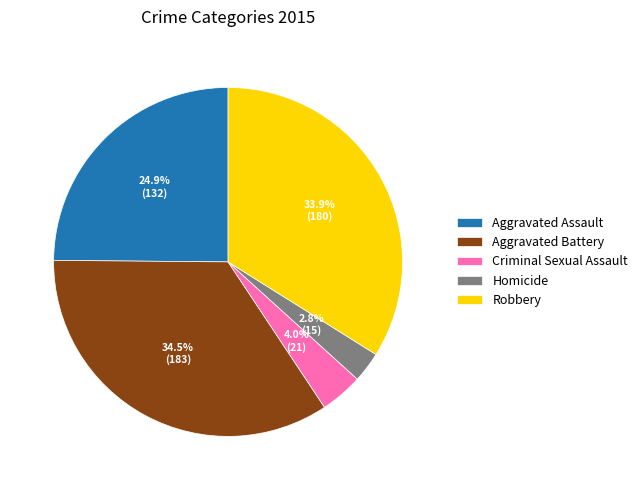

Between Aggravated Assault and Aggravated Battery, which is larger?

Aggravated Battery